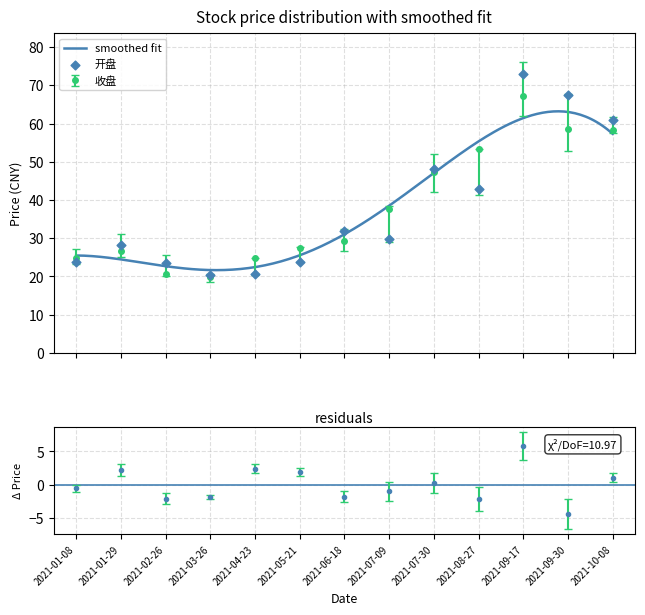

What is the value of the 收盘 point at the 7th from the left?

29.3